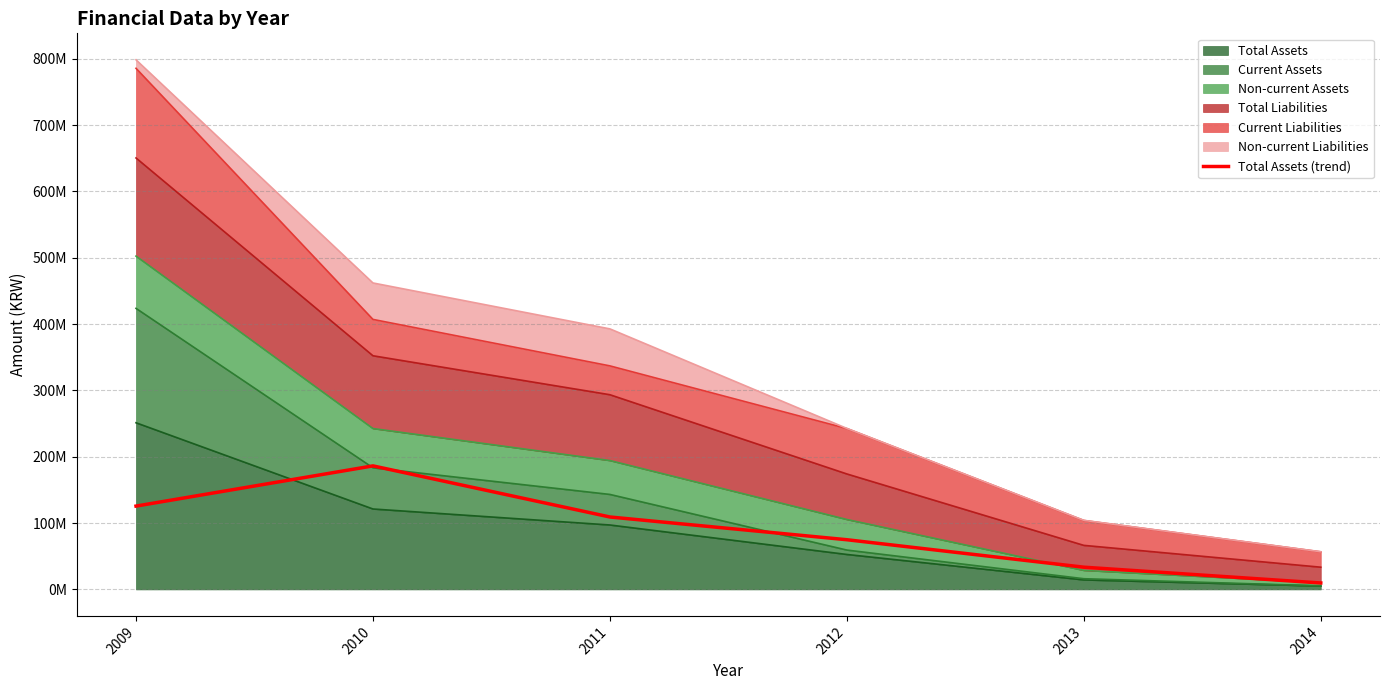

List the labels in order of value, smallest first.

2014, 2013, 2012, 2011, 2009, 2010